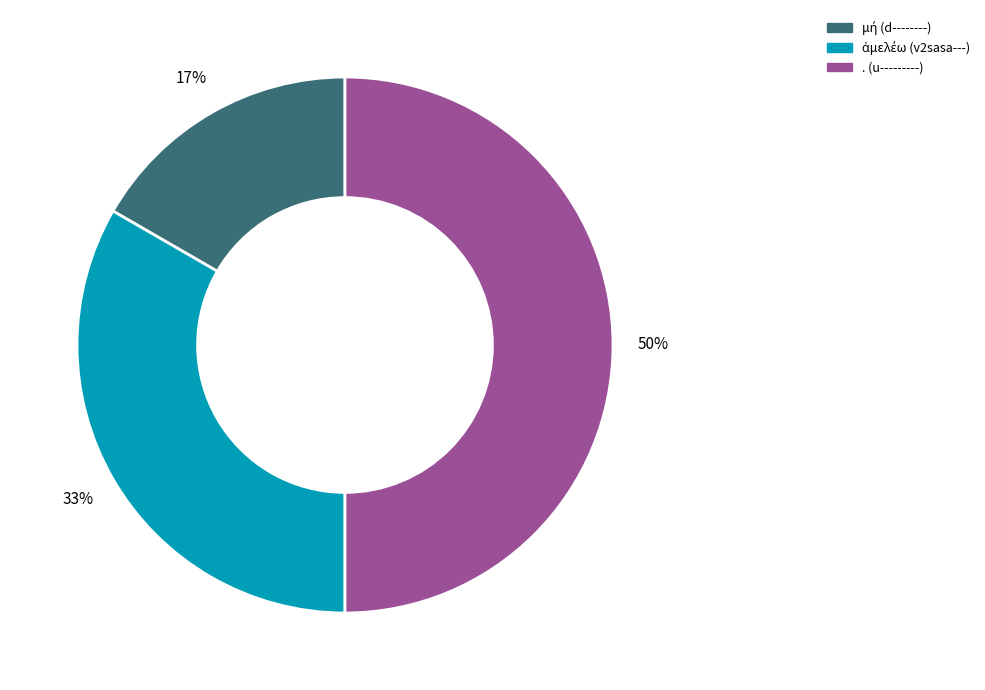

To the nearest percent, what percentage of the pie is . (u---------)?

50%